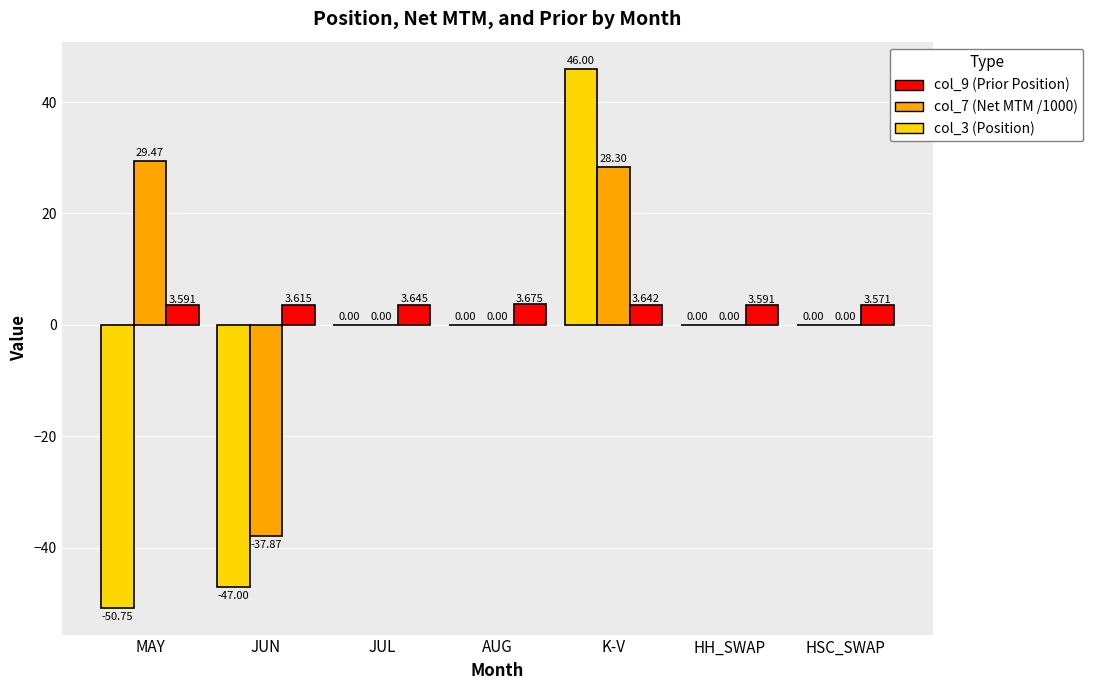

Where does the col_7 (Net MTM /1000) series first go above 0?

MAY